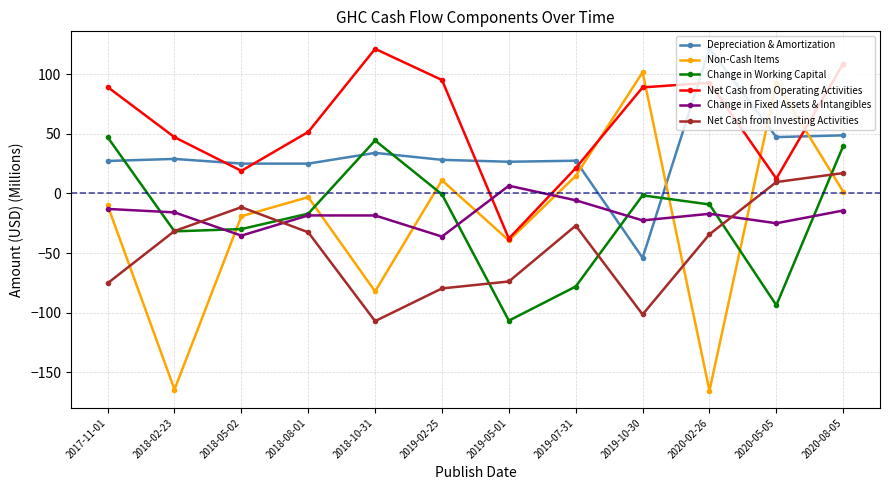

What is the smallest value displayed?

-165.5